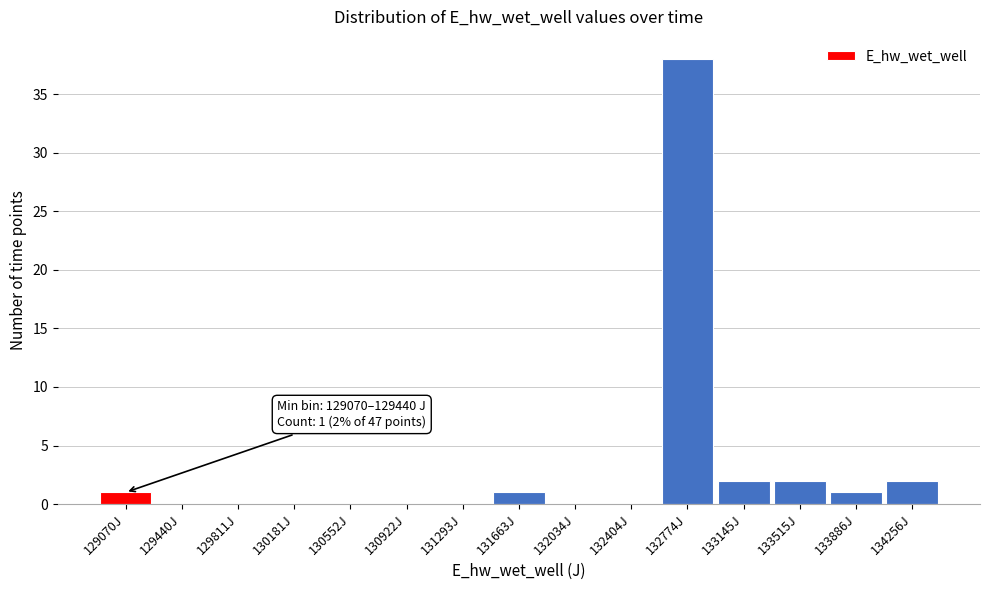

Reading left to right, transcribe all the data shown in this chart.

129070J=1	129440J=0	129811J=0	130181J=0	130552J=0	130922J=0	131293J=0	131663J=1	132034J=0	132404J=0	132774J=38	133145J=2	133515J=2	133886J=1	134256J=2